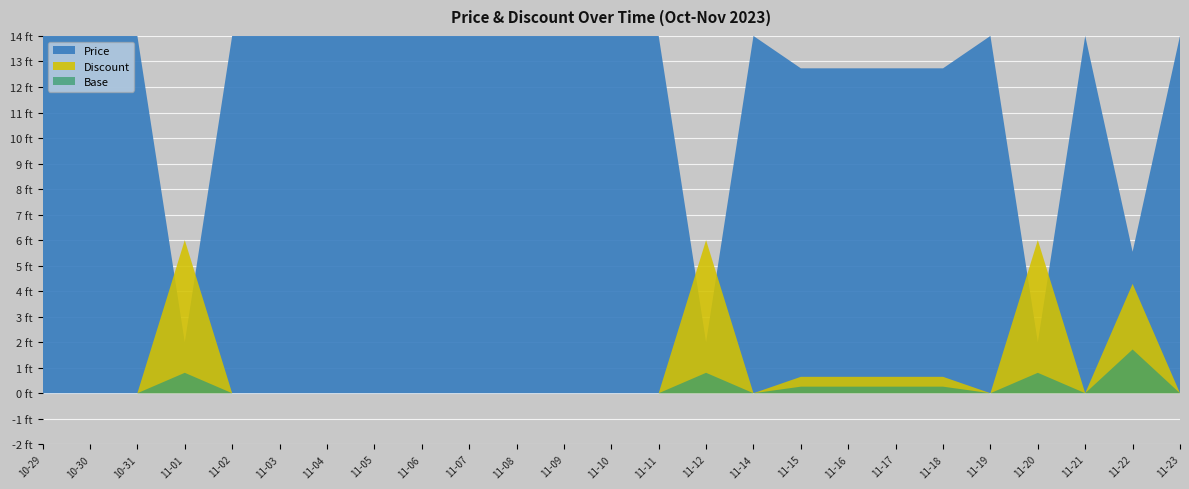

How many interior local peaks does the Price series have?

3